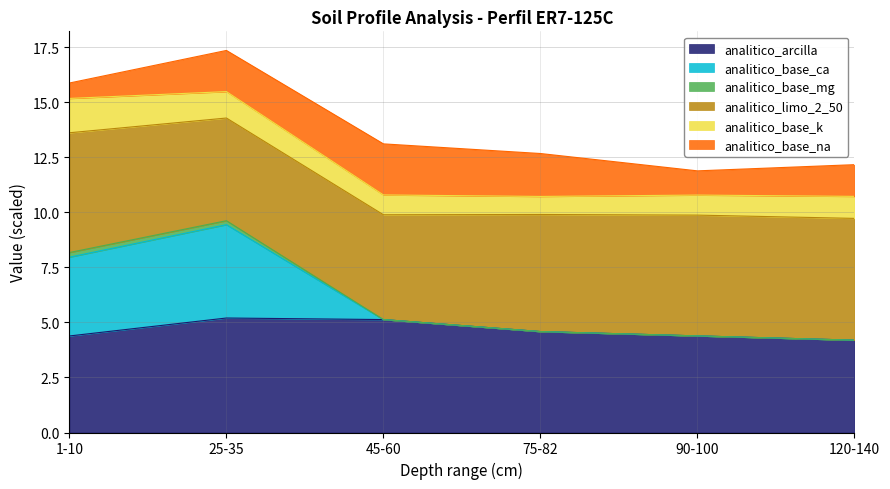

What are all the series names shown in the legend?

analitico_arcilla, analitico_base_ca, analitico_base_mg, analitico_limo_2_50, analitico_base_k, analitico_base_na